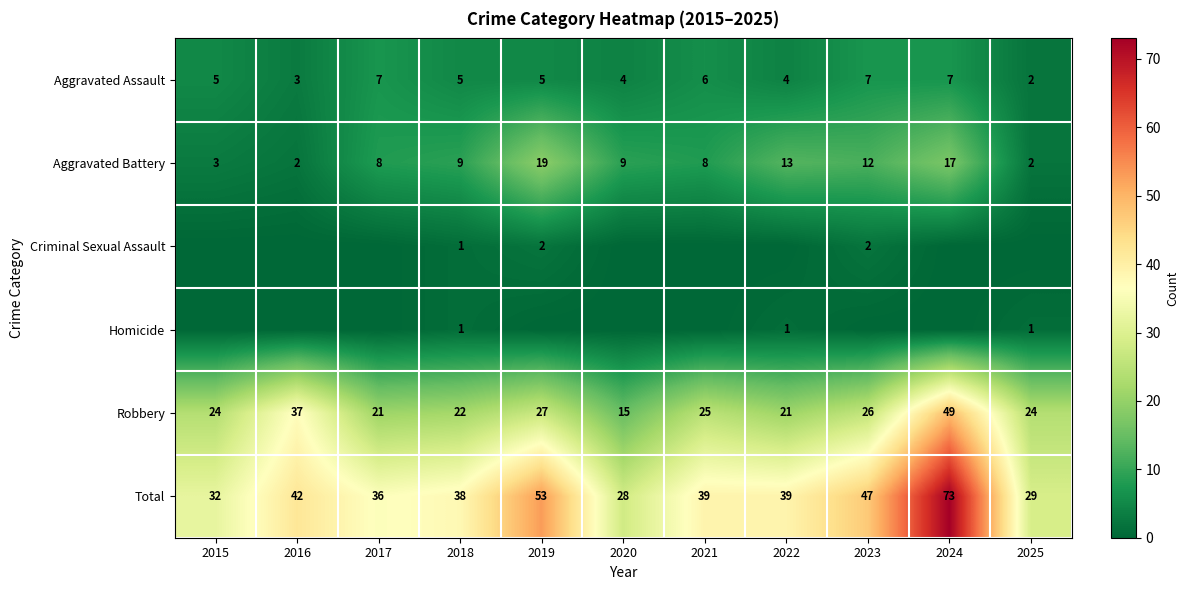

What value does the Robbery series have at 2024, to the nearest 5?

50